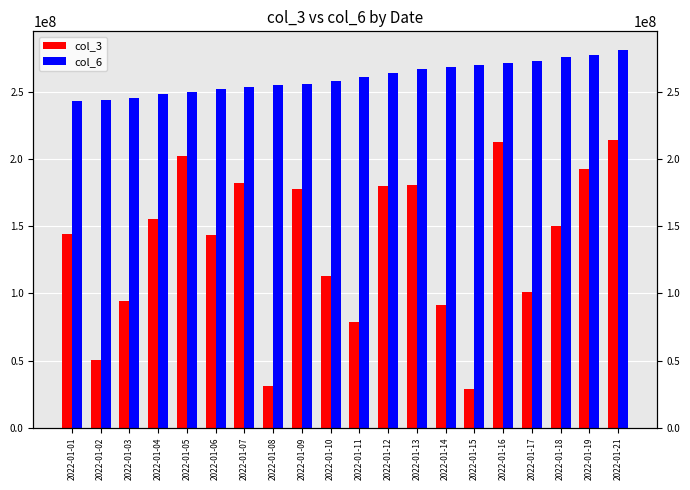

What is the greatest value displayed?

281133585